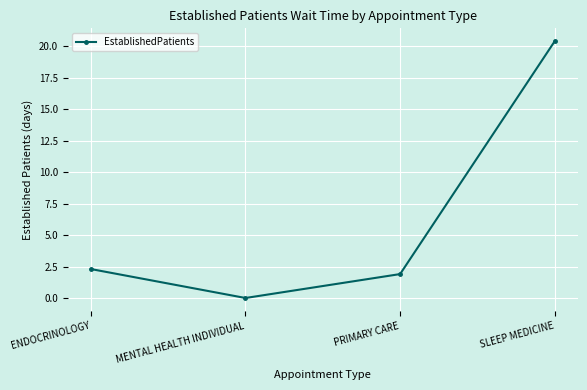

Reading left to right, extract all data points from this chart.

ENDOCRINOLOGY=2.3	MENTAL HEALTH INDIVIDUAL=0.0	PRIMARY CARE=1.9	SLEEP MEDICINE=20.4